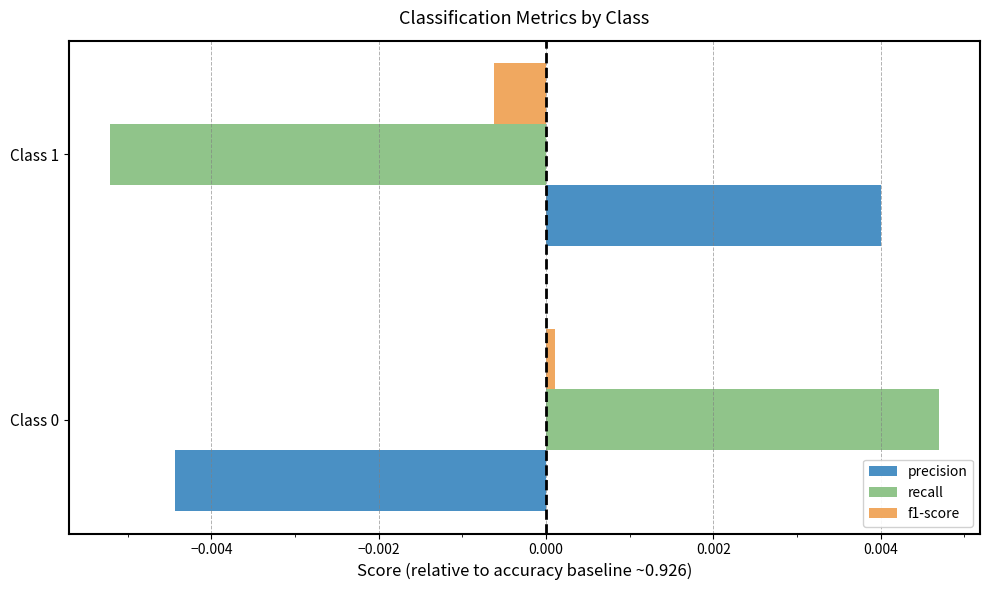

Is it true that f1-score equals -0.0 at Class 1?

True